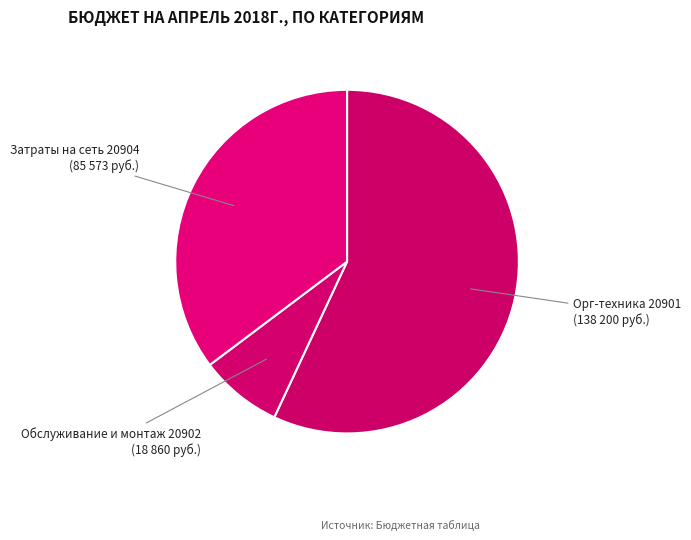

Count the number of slices in the pie.

3